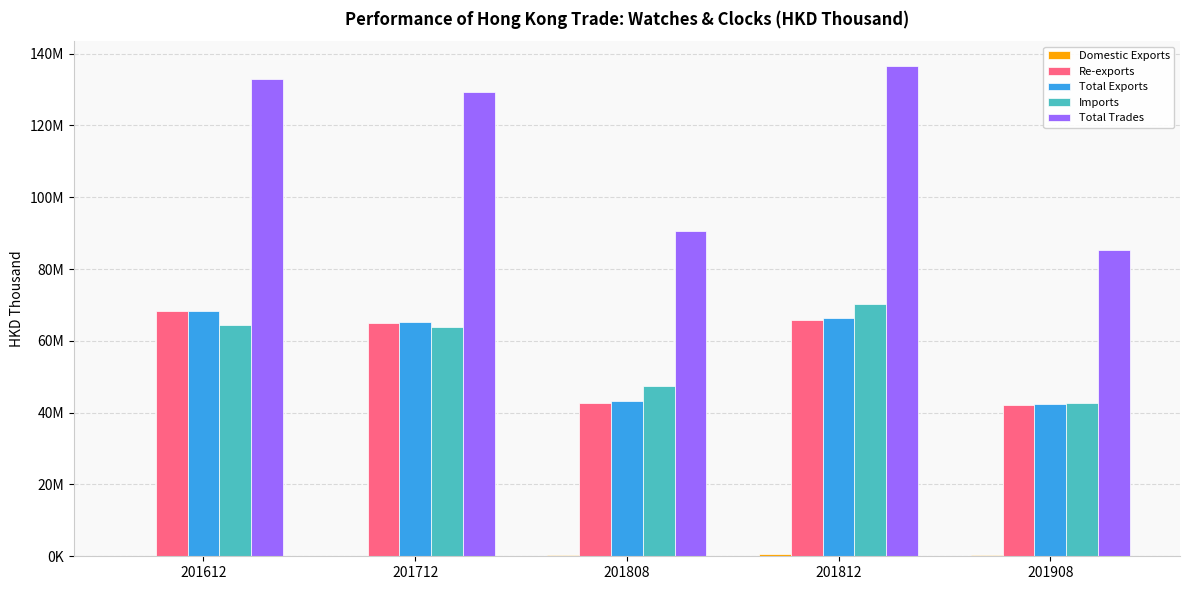

Reading left to right, what are all the values shown in this chart?

Domestic Exports: 181874.5	176765.3	469370.8	592304.5	285352.7
Re-exports: 68238487.5	65033387.9	42796270.8	65738906.2	42189711.5
Total Exports: 68420362.0	65210153.2	43265641.6	66331210.7	42475064.2
Imports: 64378971.5	63972811.0	47424045.4	70287411.4	42706795.4
Total Trades: 132799333.5	129182964.2	90689687.0	136618622.1	85181859.5